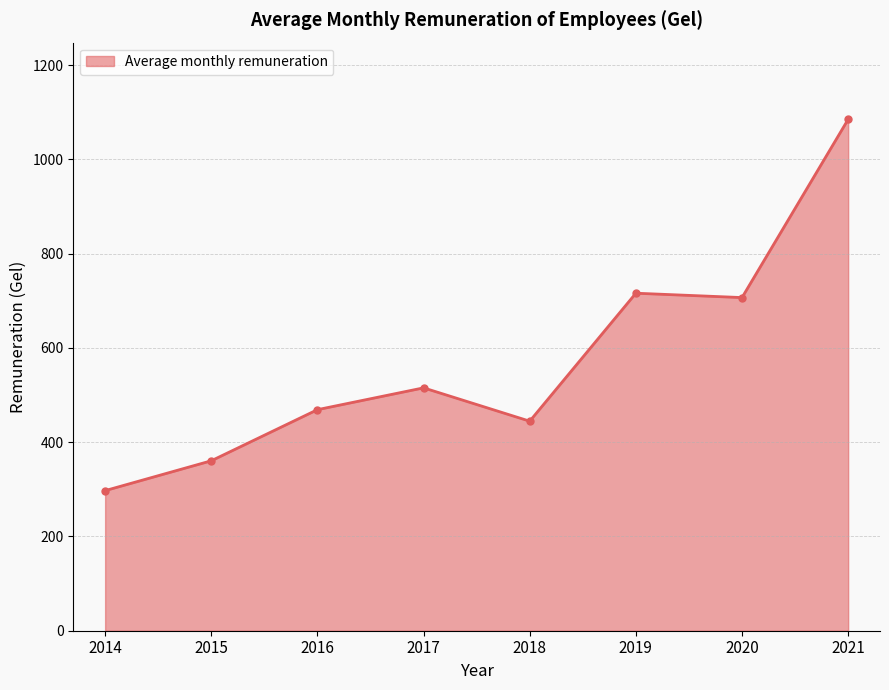

What is the approximate value at 2020?

706.7